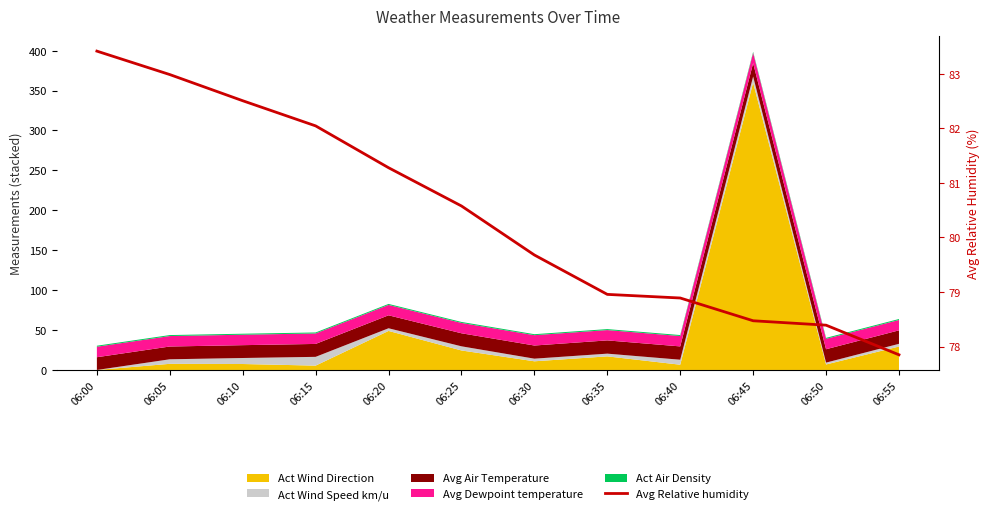

Where does the data first go above 80?

06:00